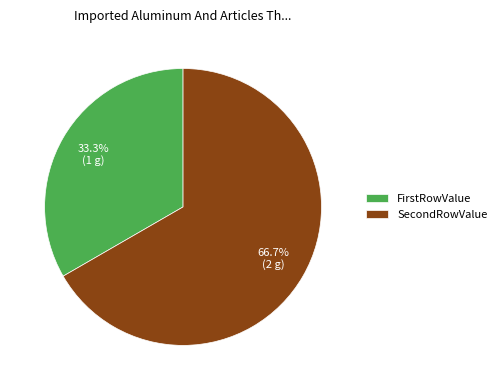

Is the sum of FirstRowValue and SecondRowValue greater than half?

Yes